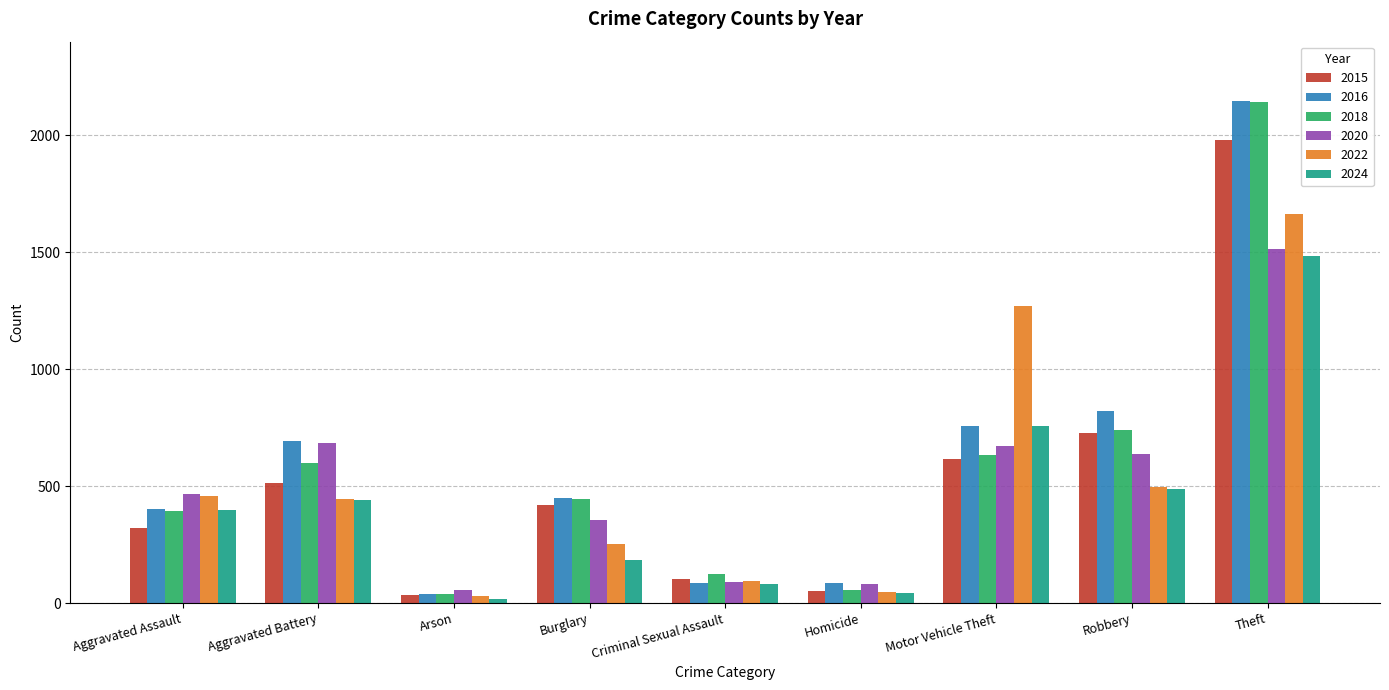

What is the label of the 7th bar from the left?

Motor Vehicle Theft